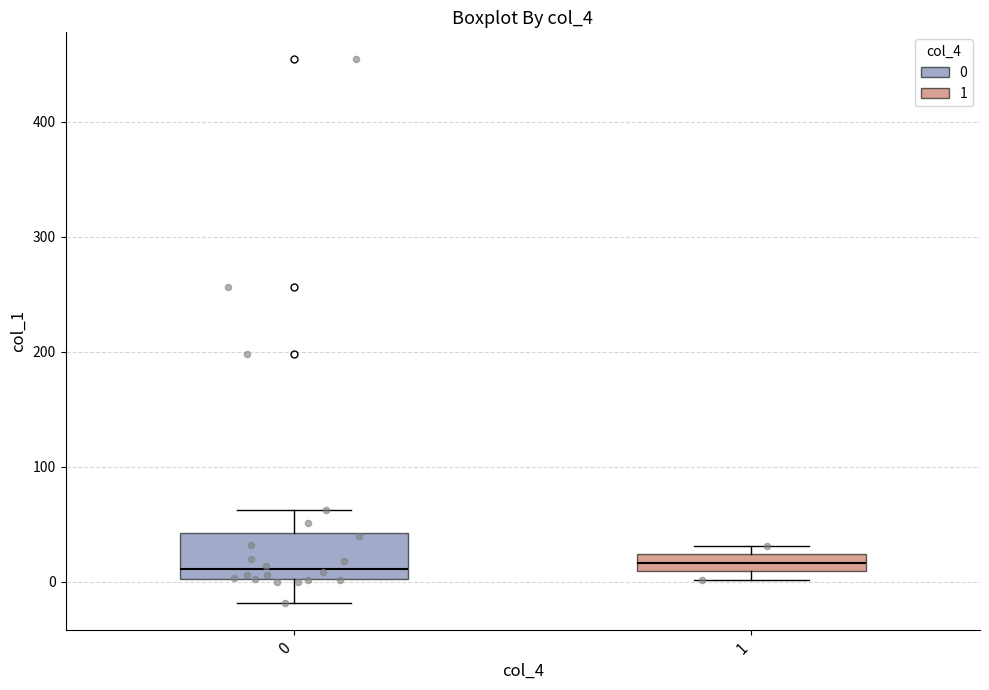

Comparing the boxes themselves (not the whiskers), which one is the tallest?

0